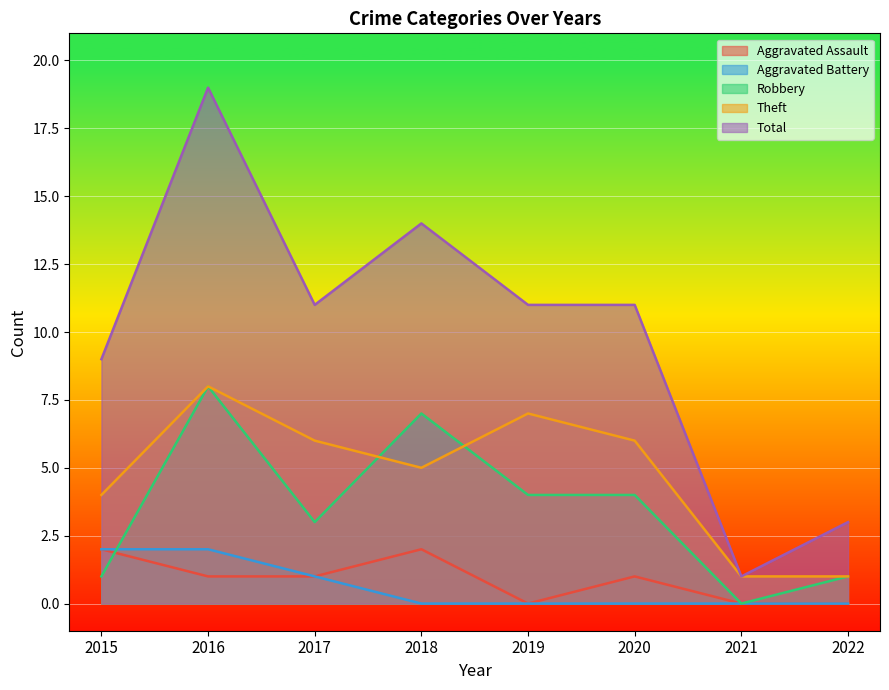

How many intersections are there between Aggravated Assault and Robbery?

1